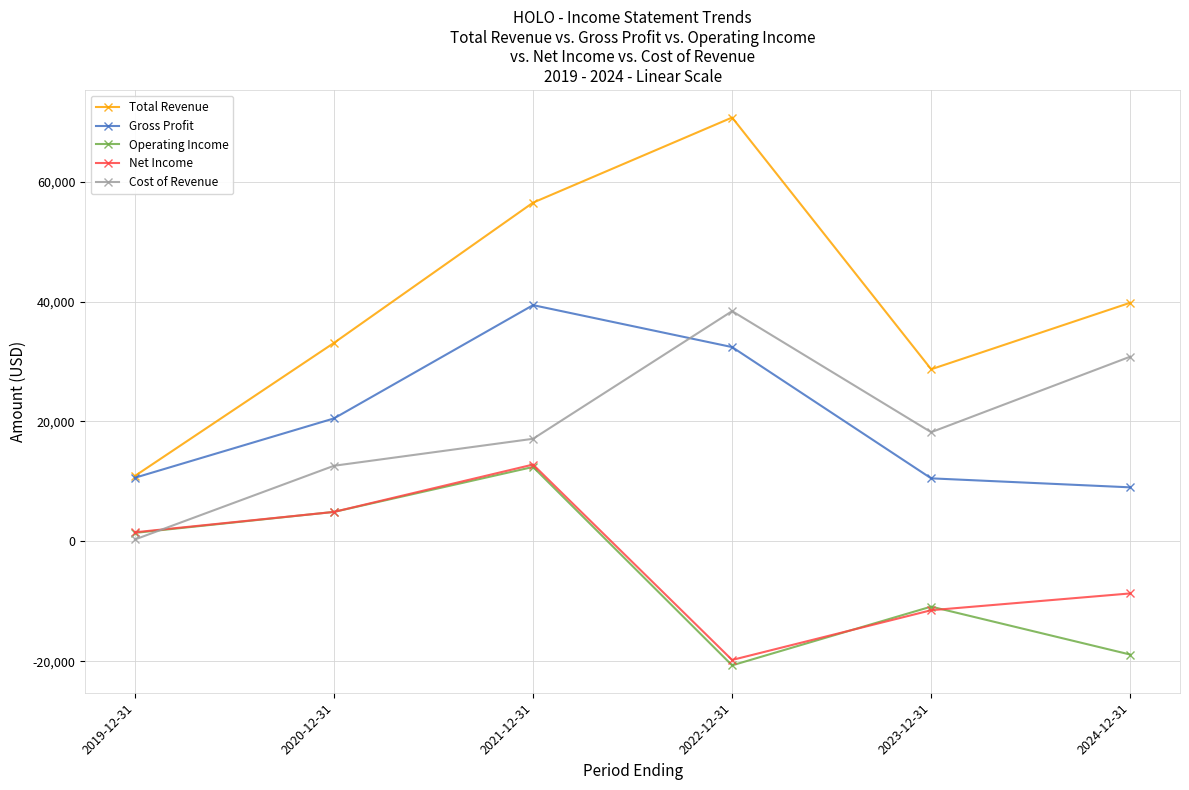

Which series has the largest range (max minus min)?

Total Revenue